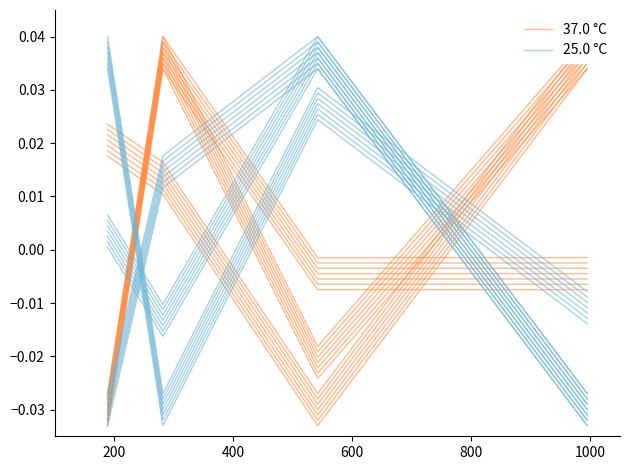

Is this an area chart (filled region under the line)?

No